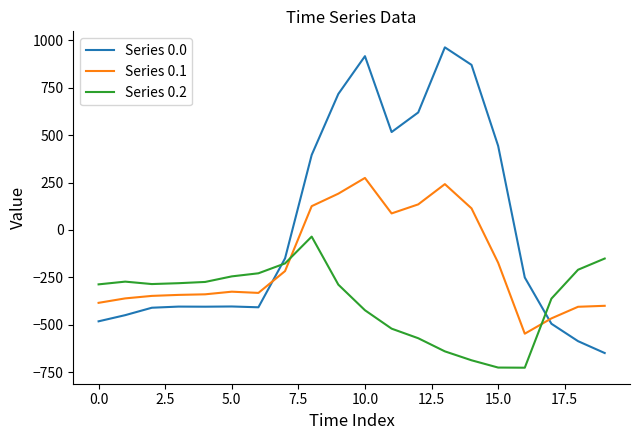

What is the lowest value of the Series 0.1 series?

-547.3